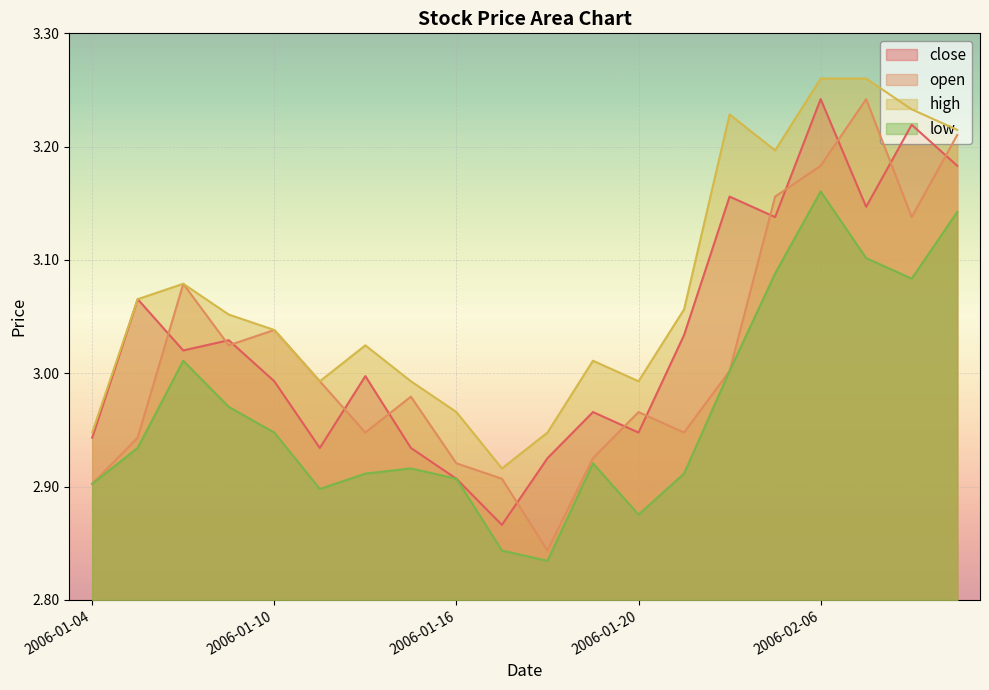

What is the difference between the close values at 2006-01-25 and 2006-01-18?

0.2